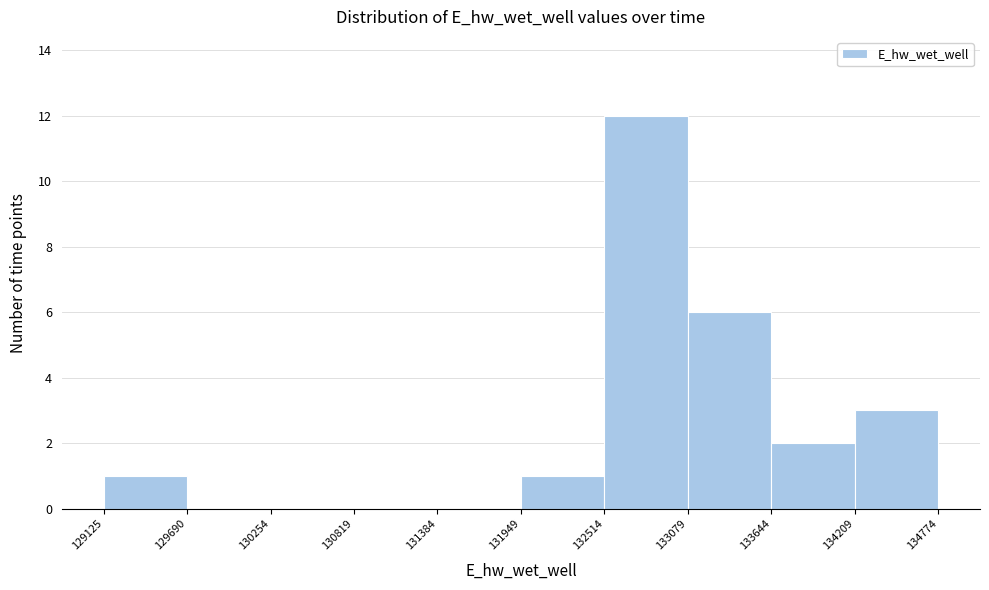

Reading left to right, transcribe this chart: for each bar, give the range it covers on the x-axis and its height. The values are not printed on the chart, so give them approximately, as read against the axis.

129125 to 129690: 1
129690 to 130254: 0
130254 to 130819: 0
130819 to 131384: 0
131384 to 131949: 0
131949 to 132514: 1
132514 to 133079: 12
133079 to 133644: 6
133644 to 134209: 2
134209 to 134774: 3